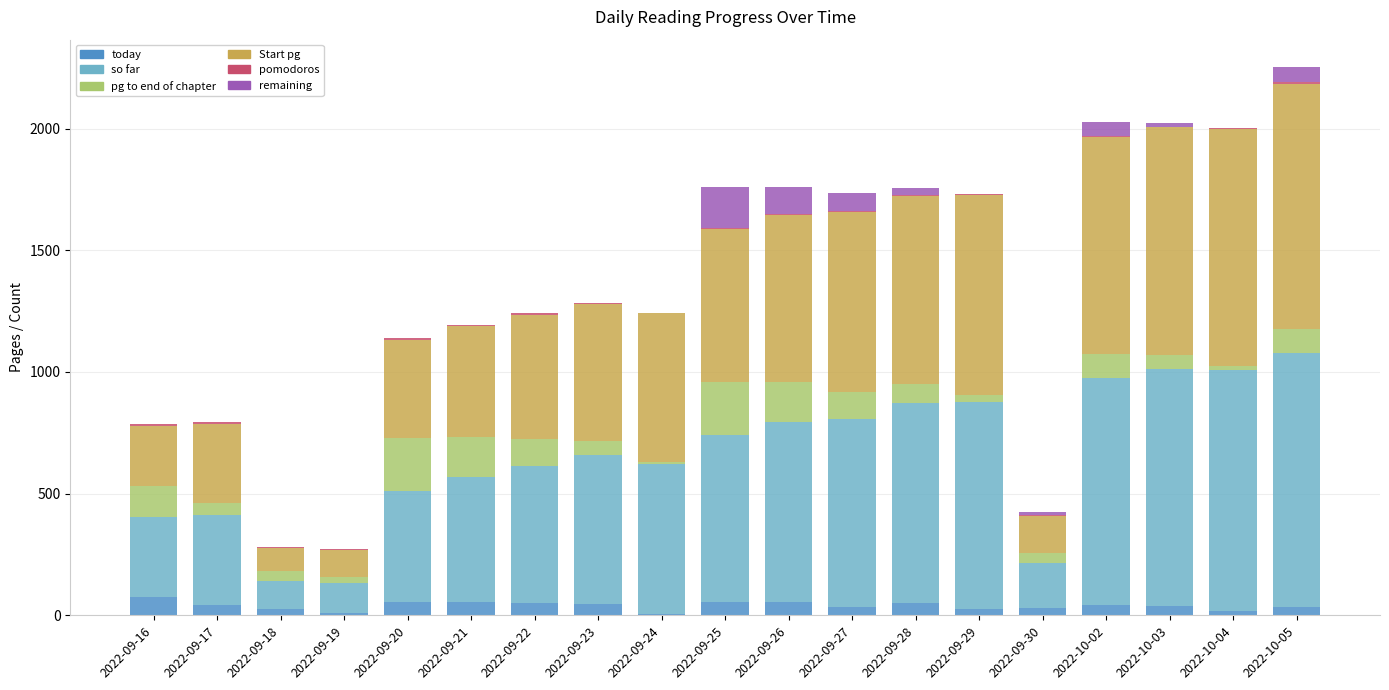

What is the label of the 10th bar from the left?

2022-09-25